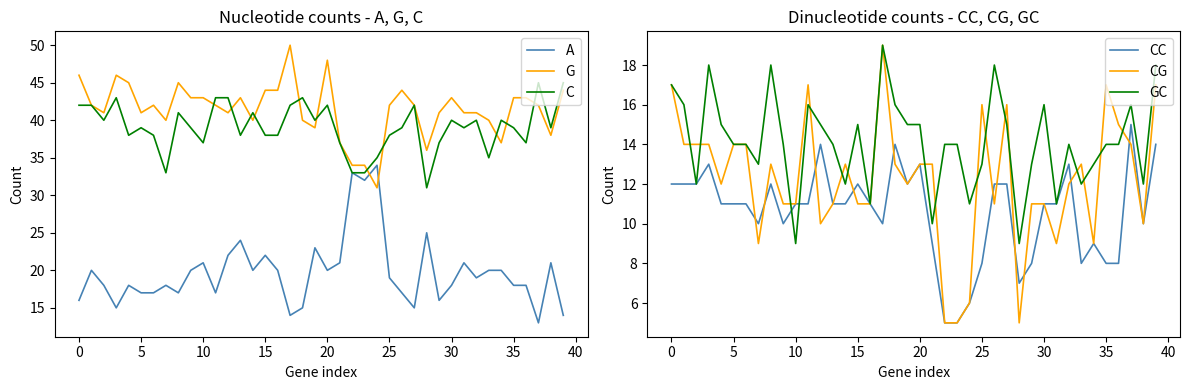

The G series shows 18 at 16. True or false?

False